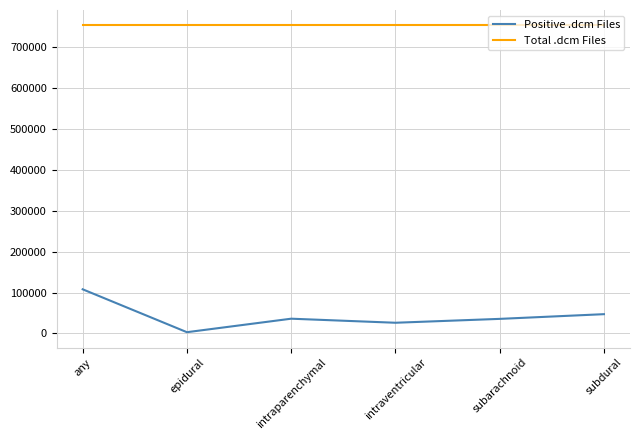

How many lines are shown in the chart?

2